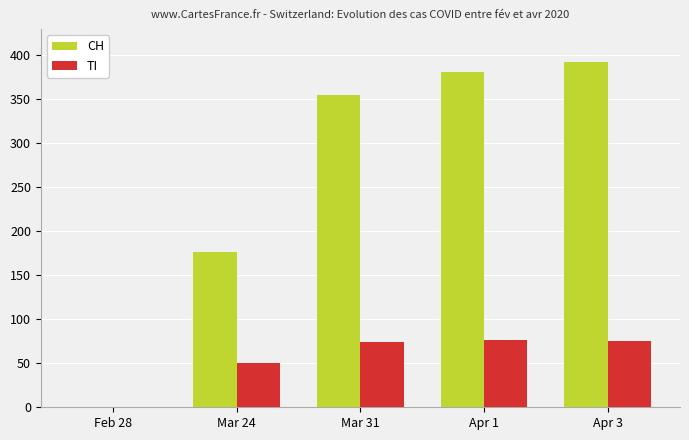

What is the sum of all TI values?

275